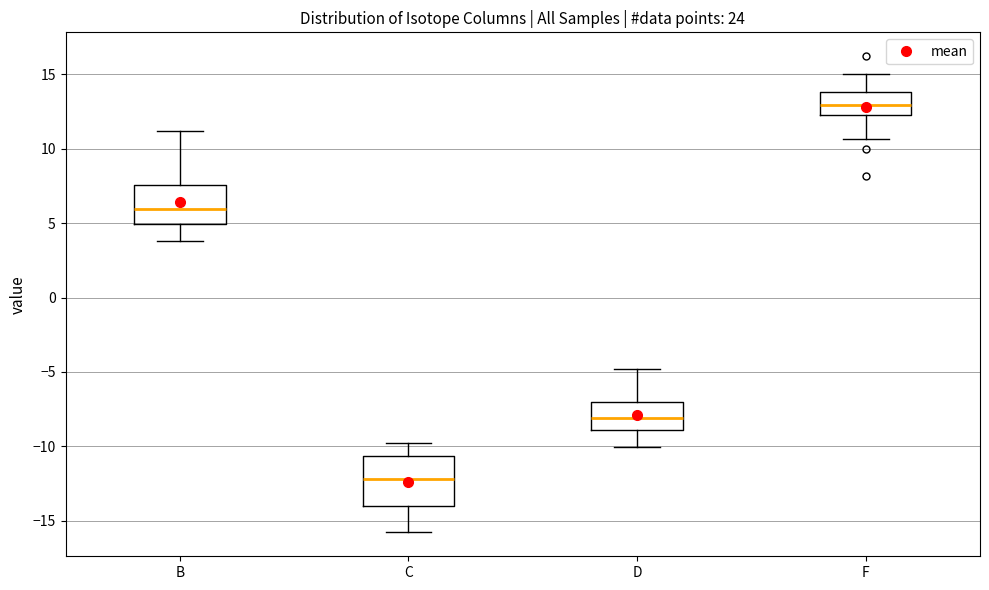

Which box is the tallest, from its lower edge to its upper edge?

C